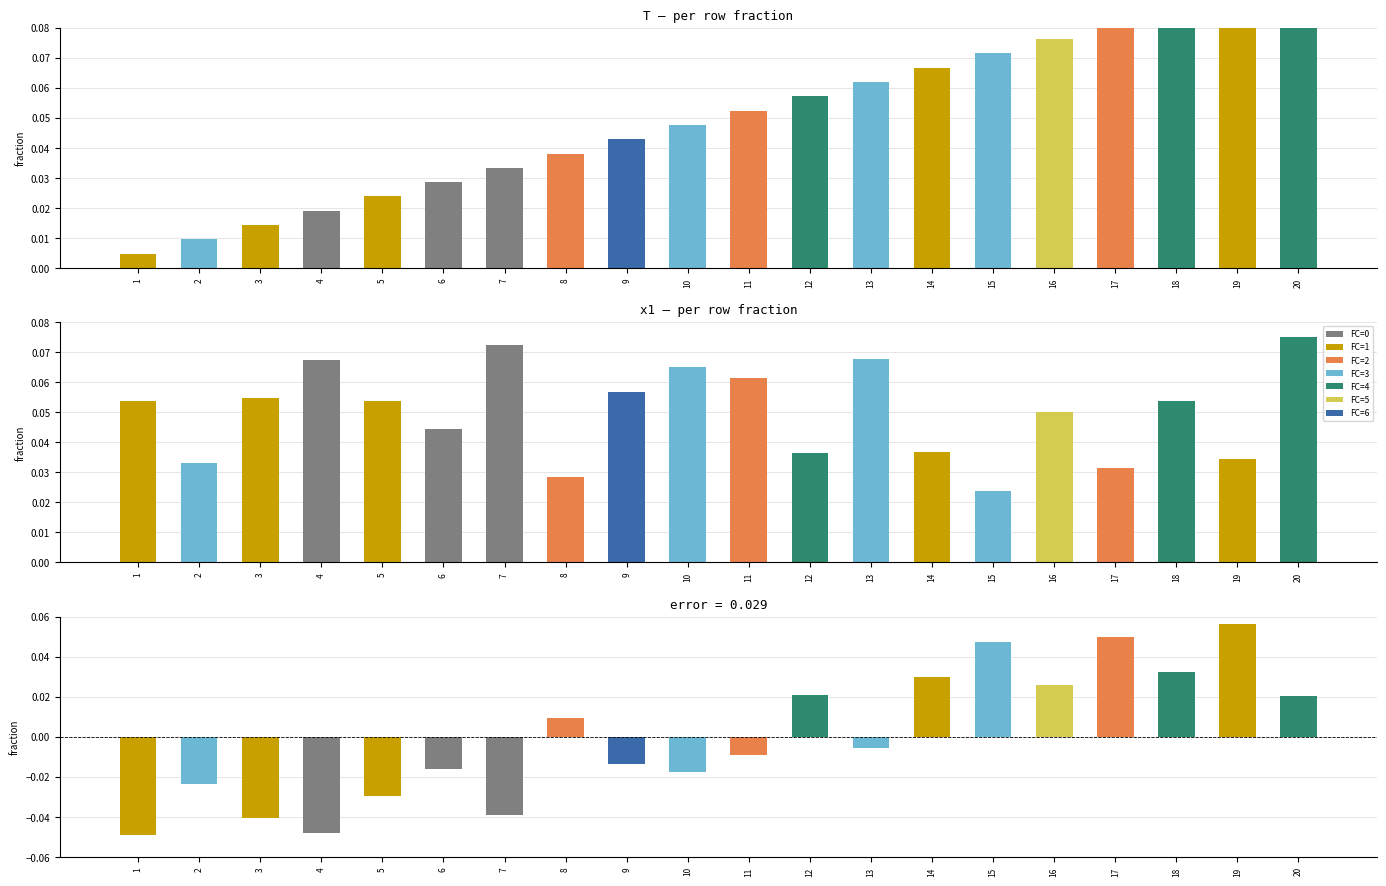

Where is T nearest to the value 0?

1